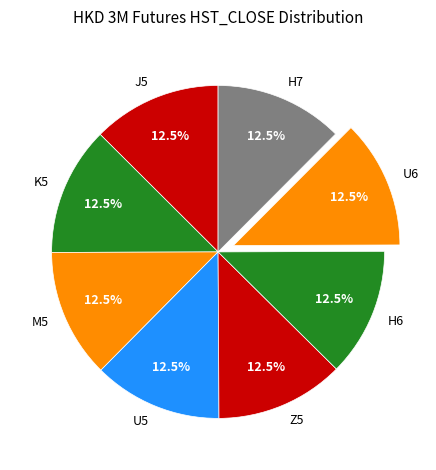

Does U5 represent more than half of the total?

No